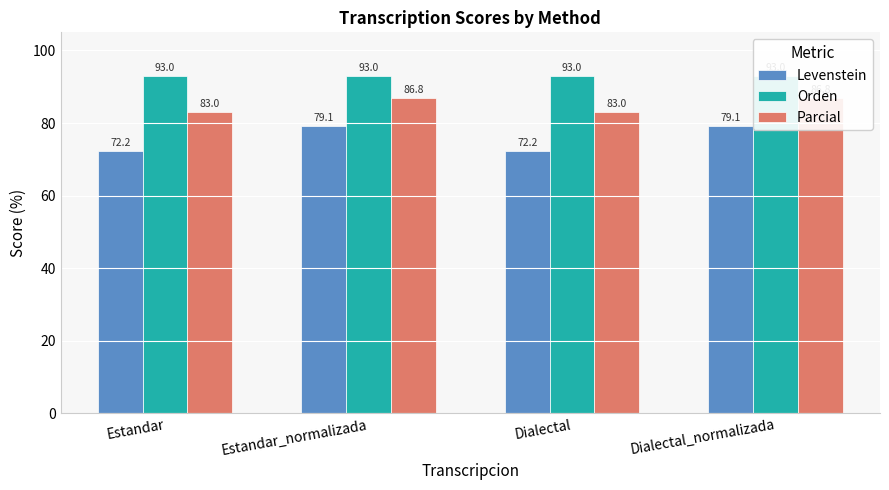

What is the spread (max minus min) of values at Estandar_normalizada?

13.9